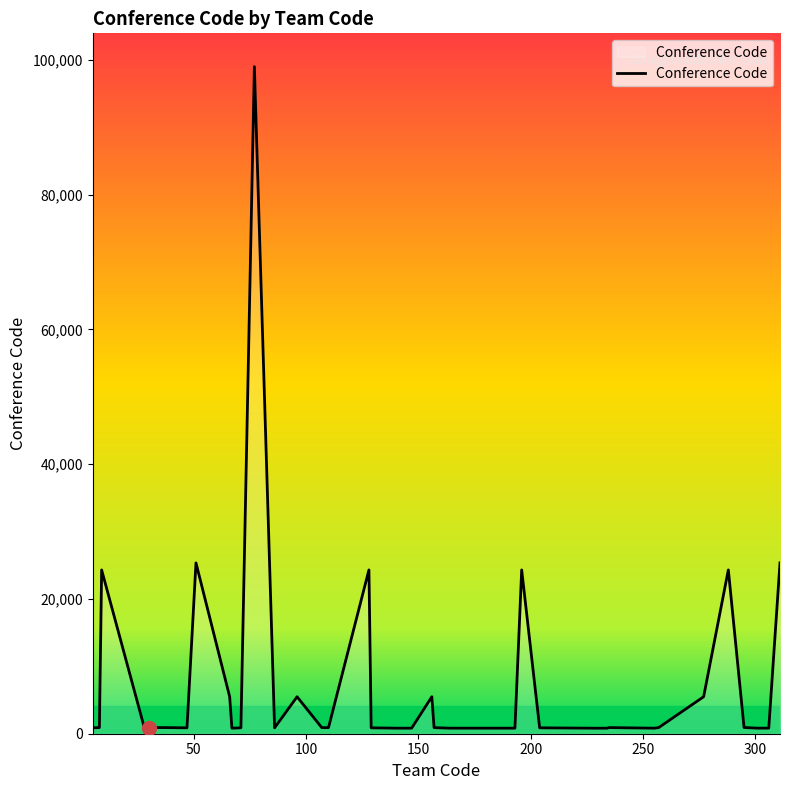

What is the difference between the maximum and minimum values?

98183